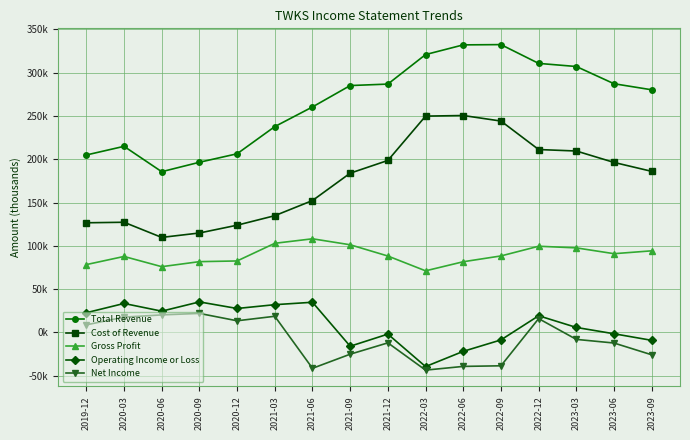

What are all the series names shown in the legend?

Total Revenue, Cost of Revenue, Gross Profit, Operating Income or Loss, Net Income